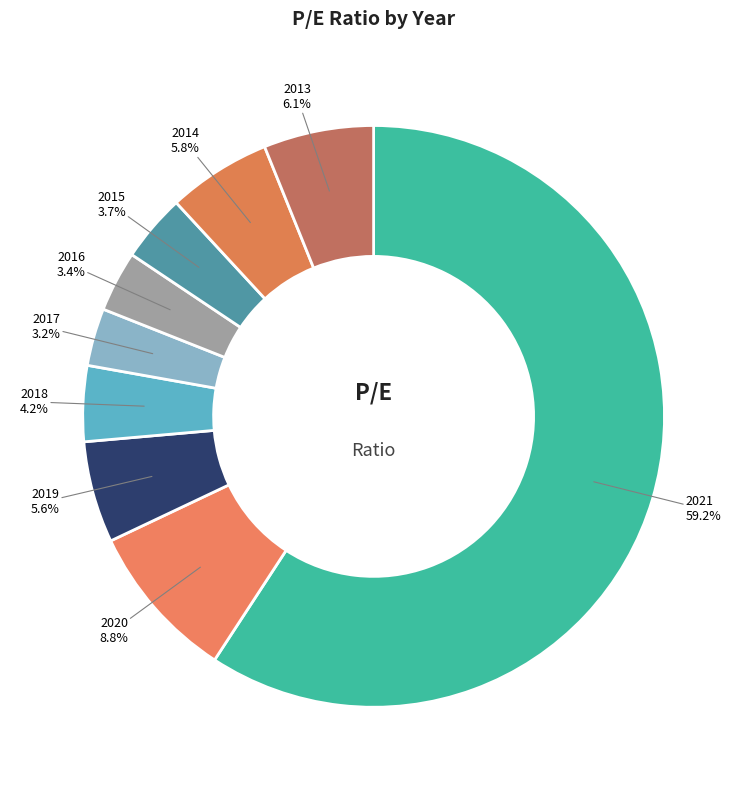

How many slices are in this pie chart?

9